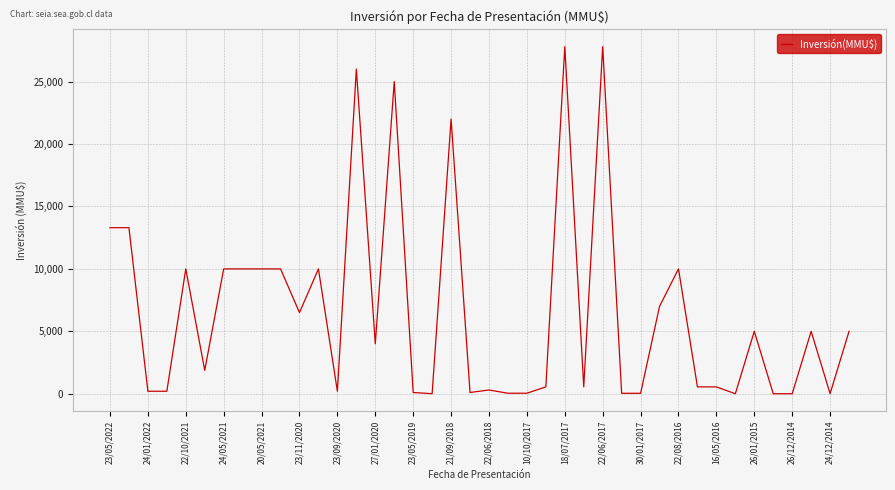

How many lines are shown in the chart?

1